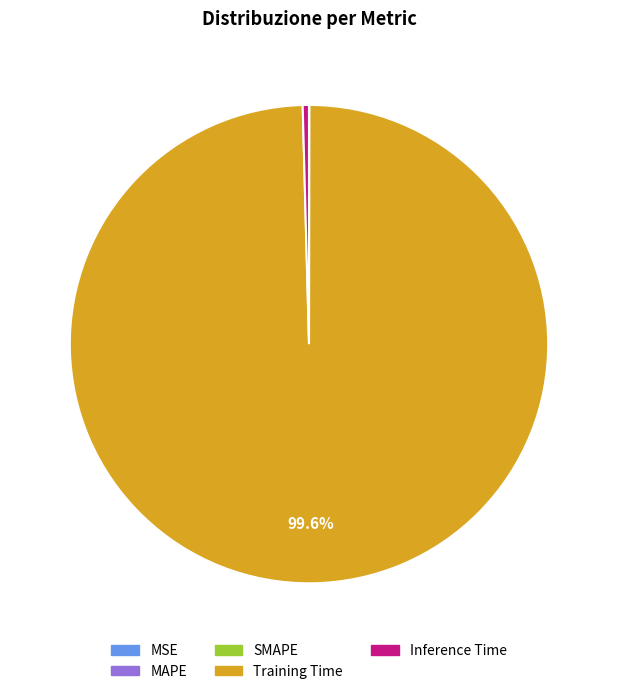

To the nearest percent, what is the average slice percentage?

20%